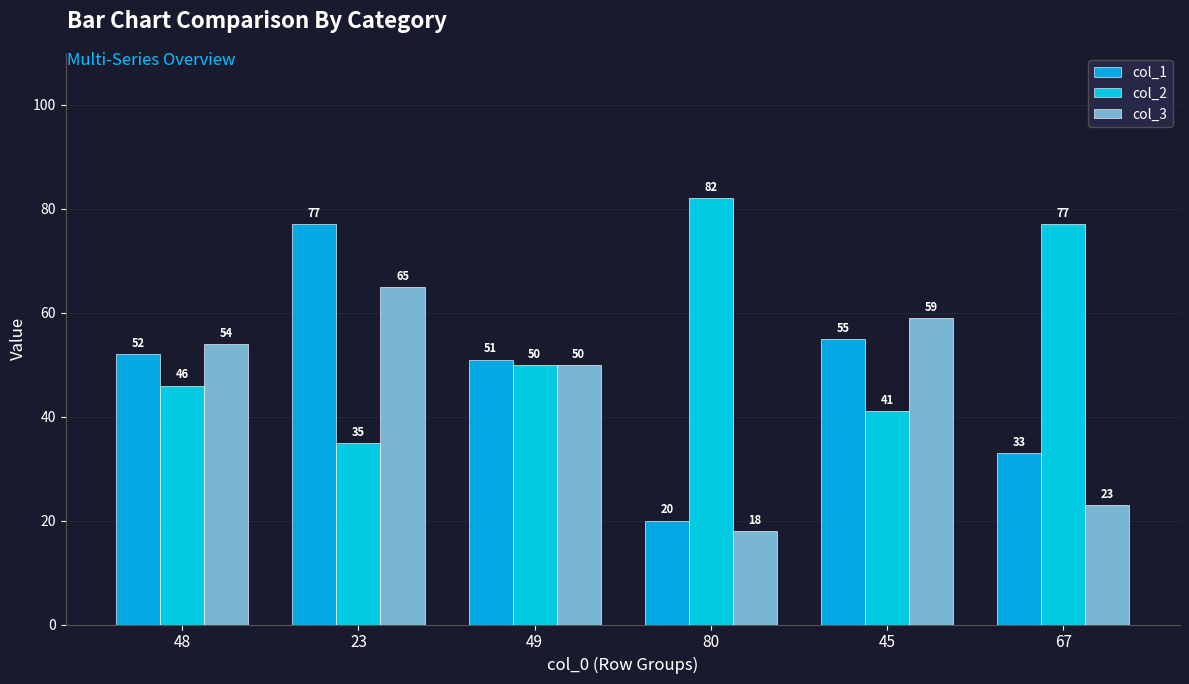

What is the minimum value shown in the chart?

18